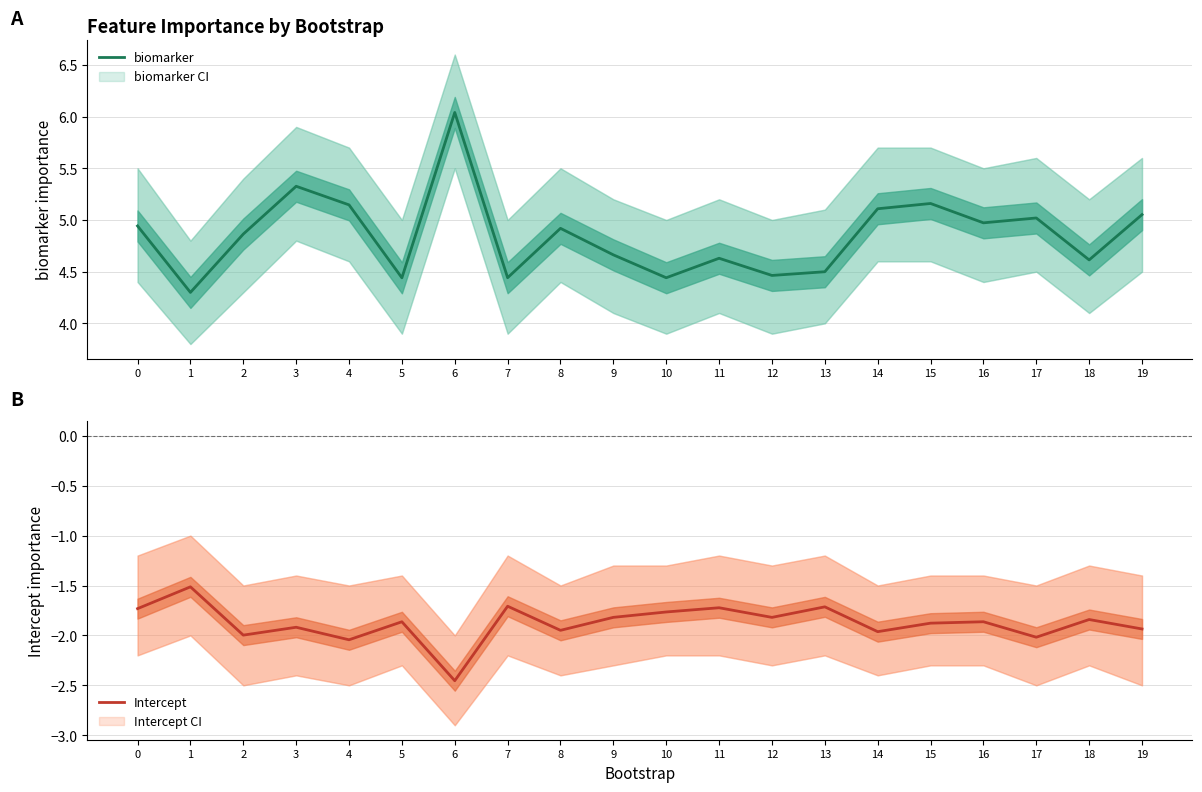

True or false: biomarker and Intercept intersect in this chart.

False